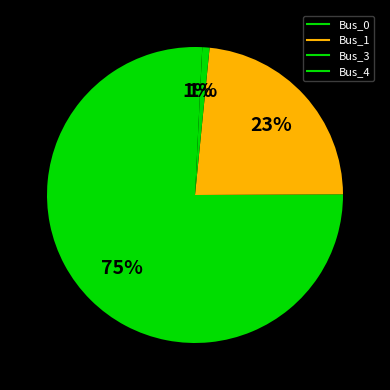

Count the number of slices in the pie.

4